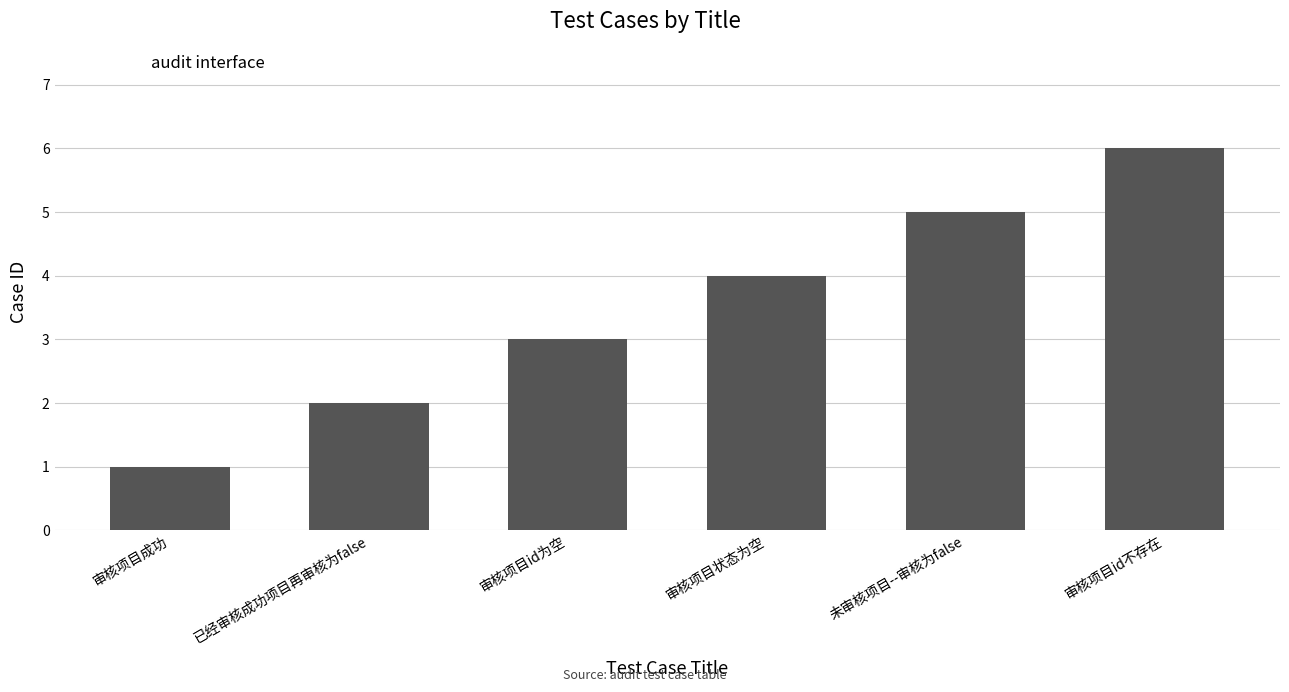

Are the bars horizontal?

No